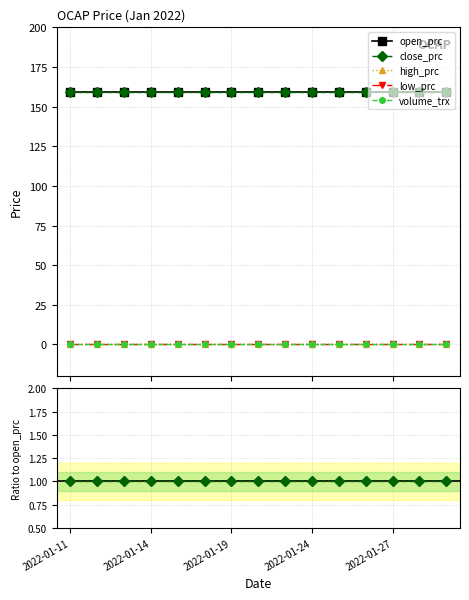

What is the label of the 1st point from the right?

14